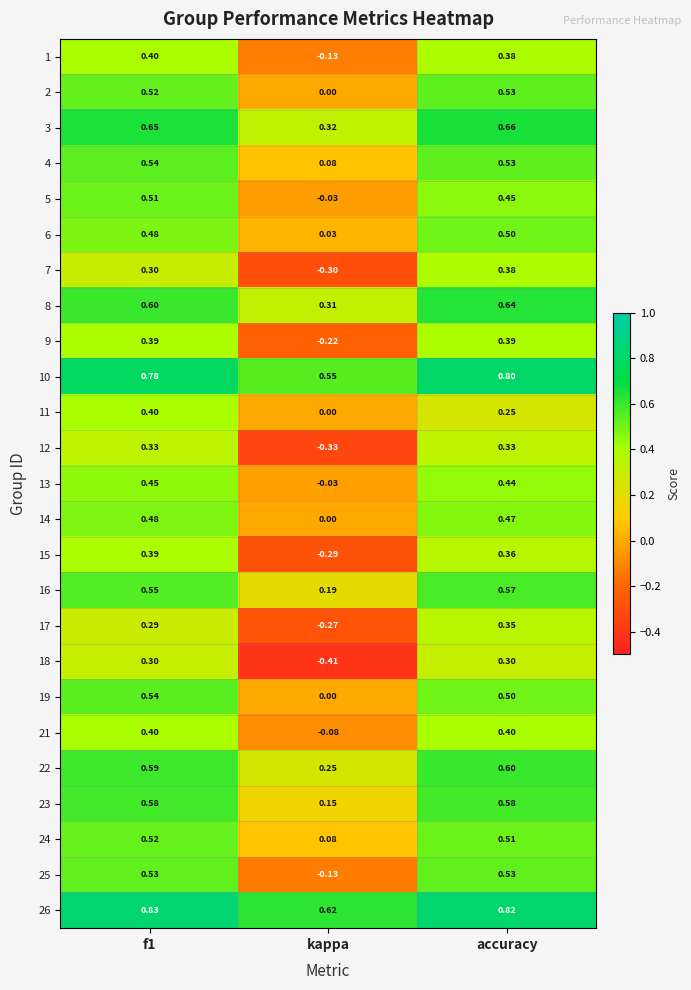

Where is 15 nearest to the value 0?

kappa